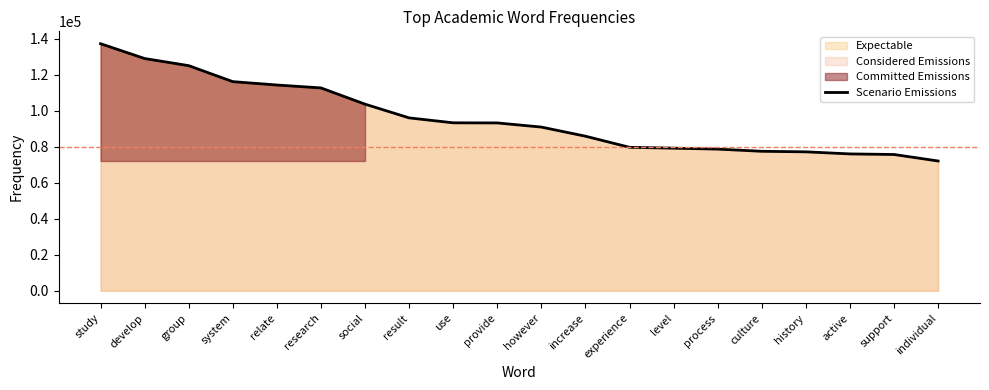

What is the label of the 8th point from the right?

experience